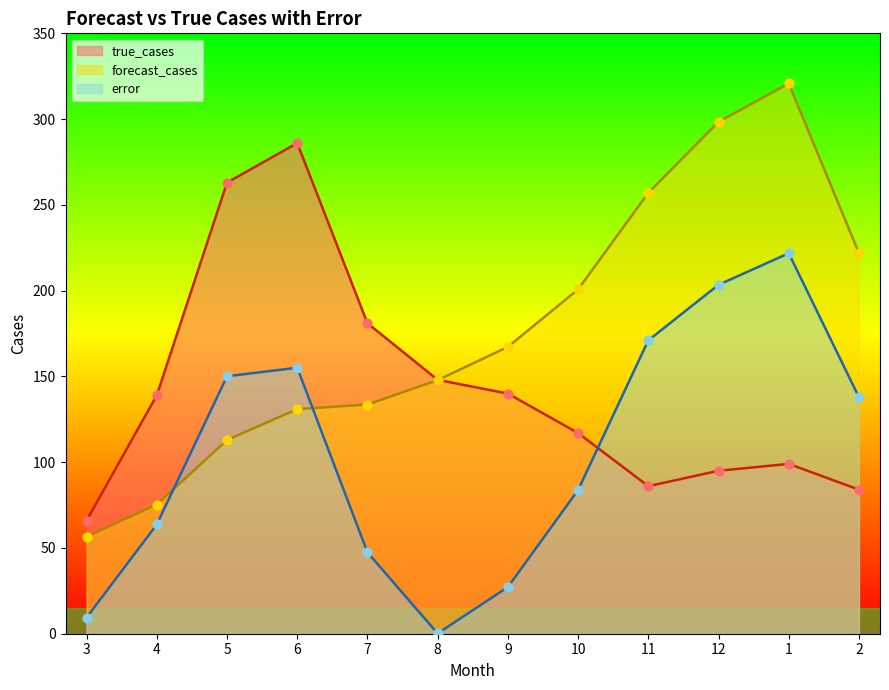

Which series has the widest spread of Y values?

forecast_cases